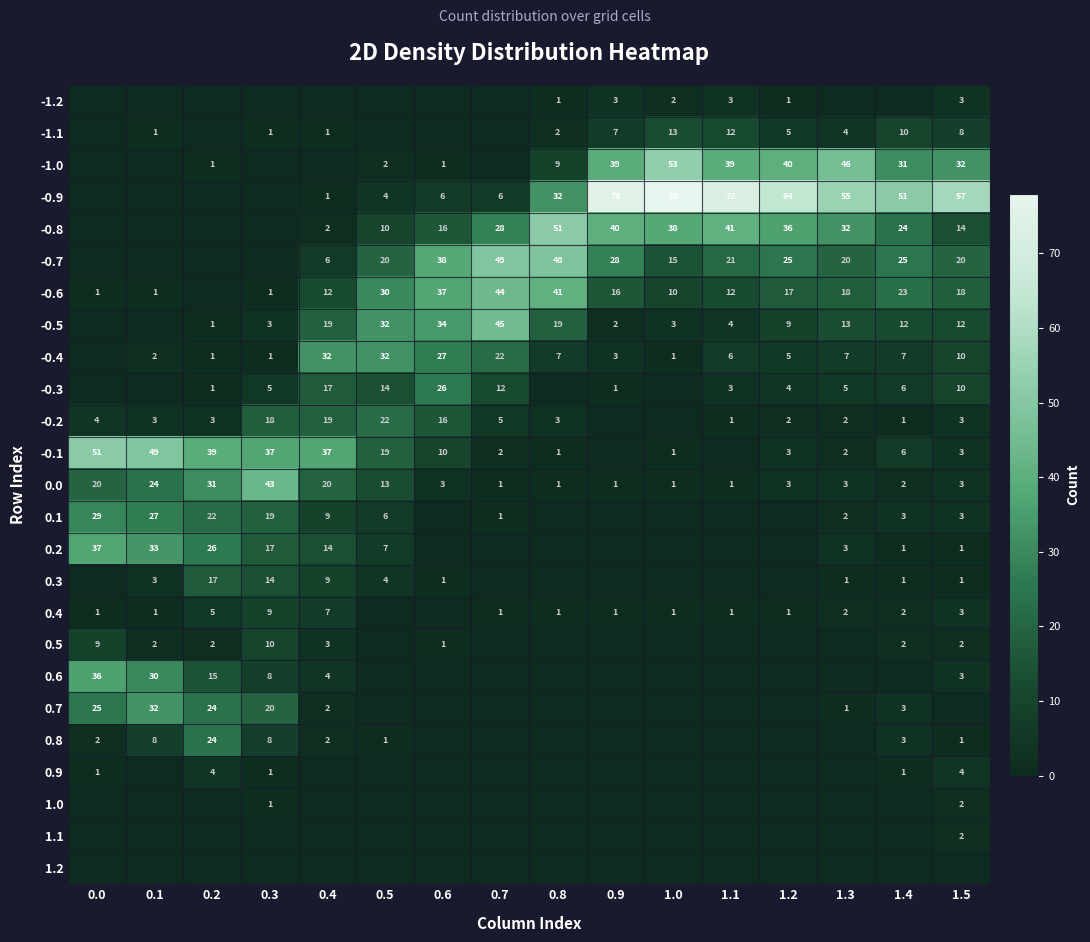

What is the sum of all 0.0 values?

170